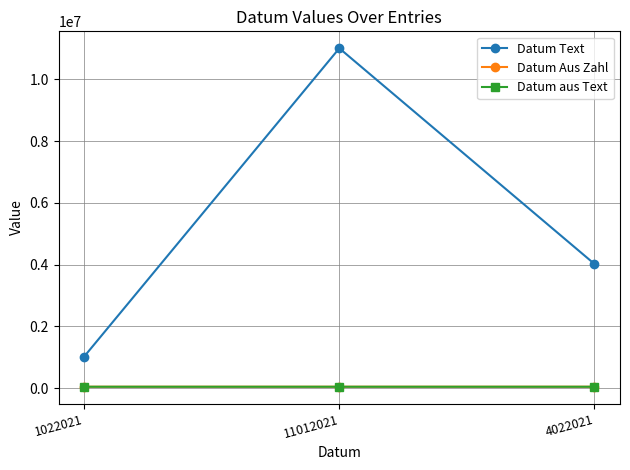

What is the minimum value for Datum aus Text?

44207